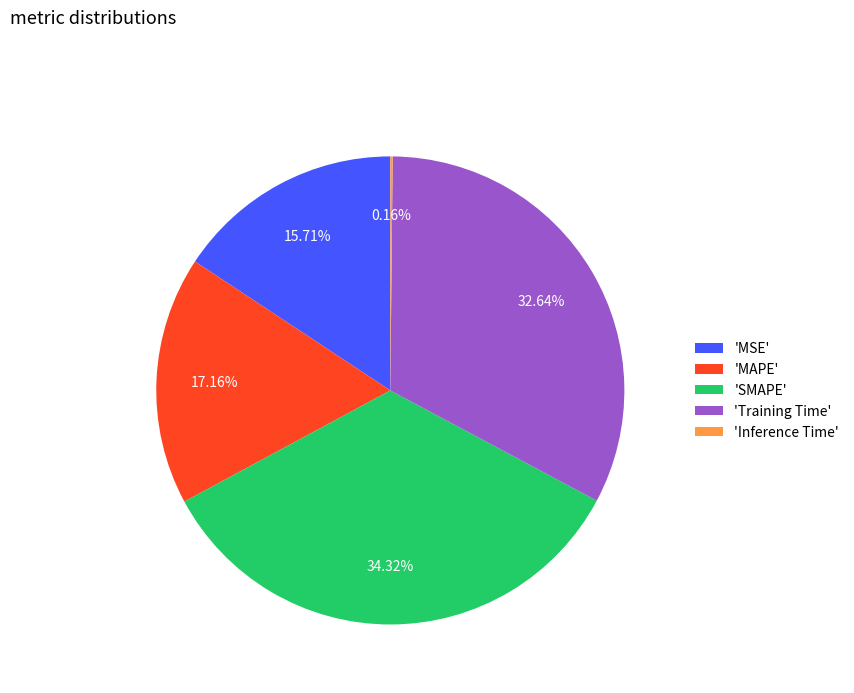

Between 'Training Time' and 'SMAPE', which is larger?

'SMAPE'